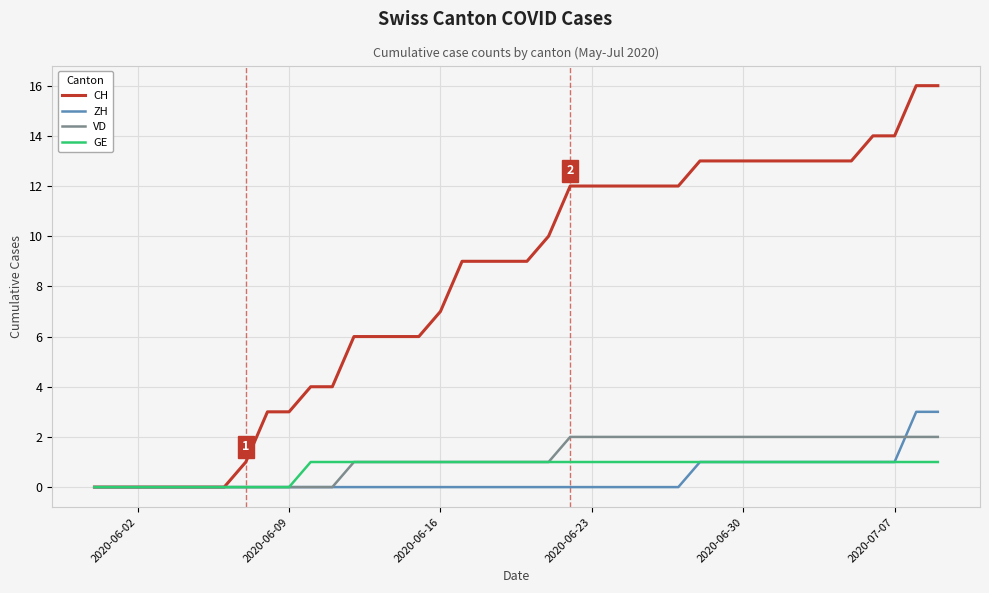

Which series has the largest total across all categories?

CH